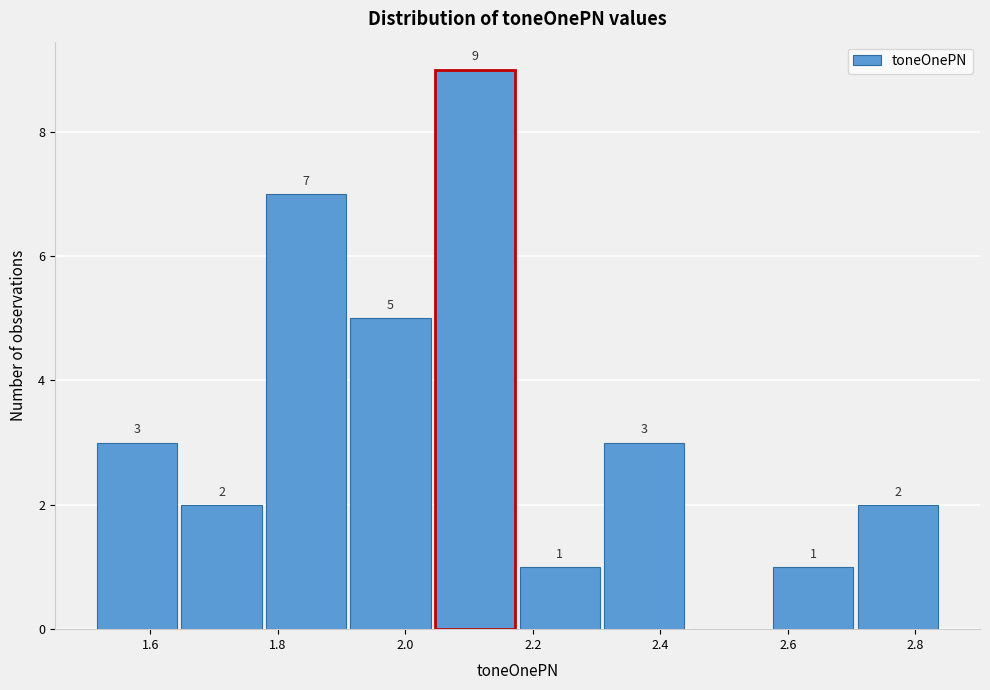

Which range on the x-axis has the tallest bar?

2.04 to 2.18